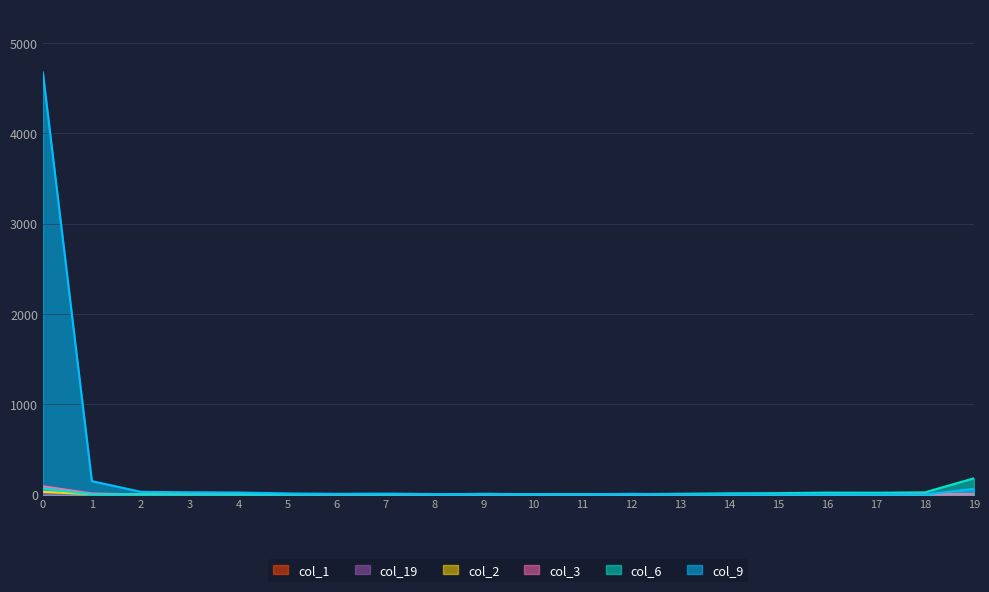

After their last crossing, which series has the higher values: col_3 or col_19?

col_19